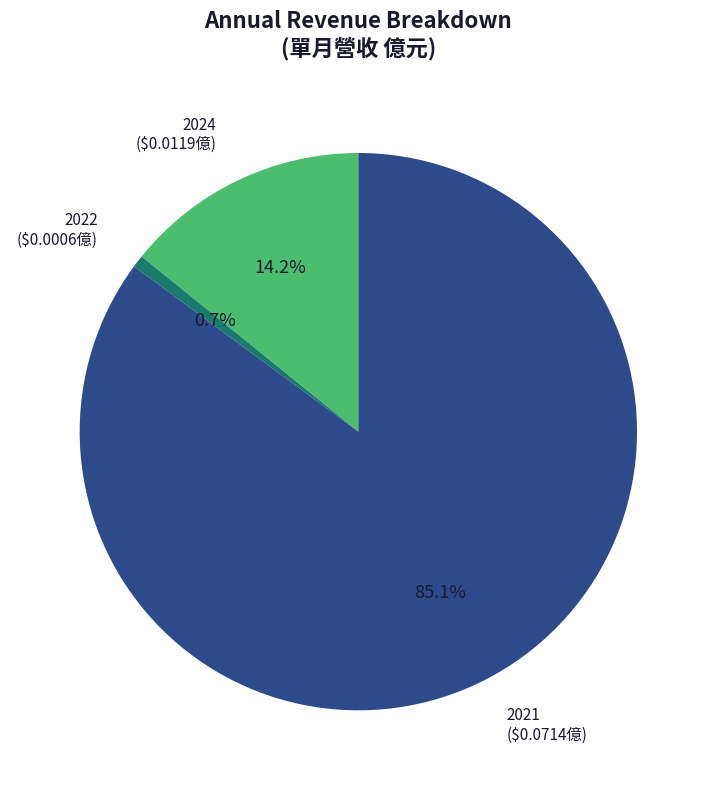

Is there any slice that represents more than half of the pie?

Yes